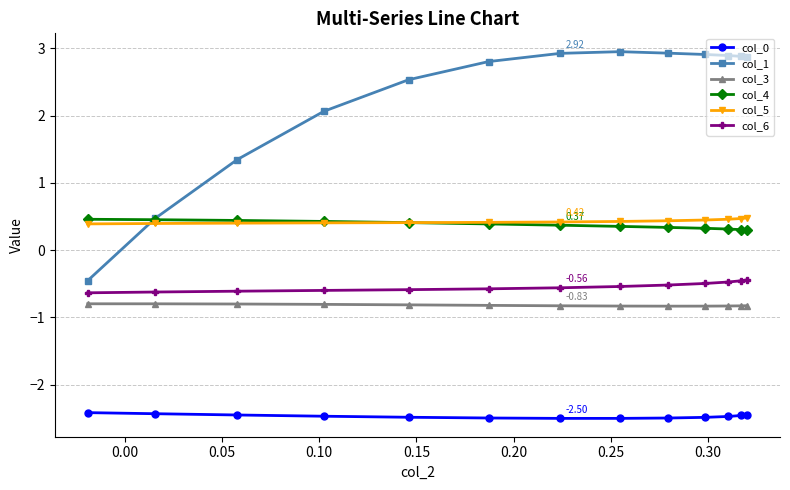

At how many categories does at least one series exceed 2?

10